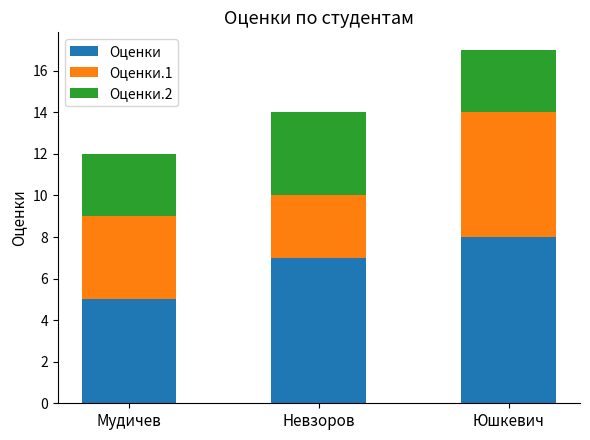

True or false: Оценки has a value of 3 at Невзоров.

False